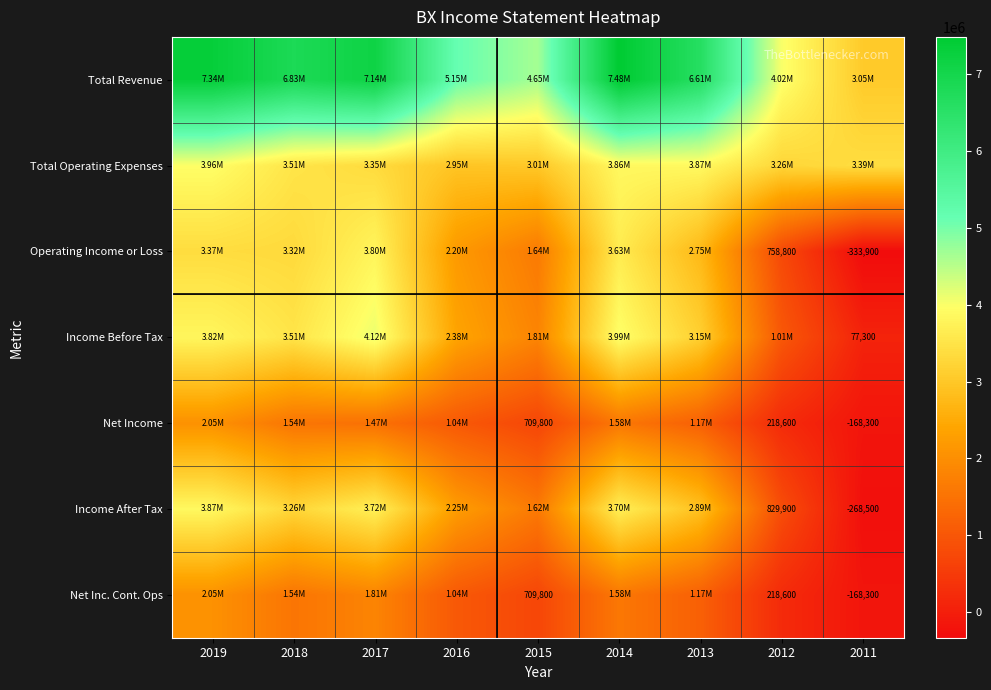

Rank the series by their maximum value, from lowest to highest.

Net Income, Net Inc. Cont. Ops, Operating Income or Loss, Income After Tax, Total Operating Expenses, Income Before Tax, Total Revenue